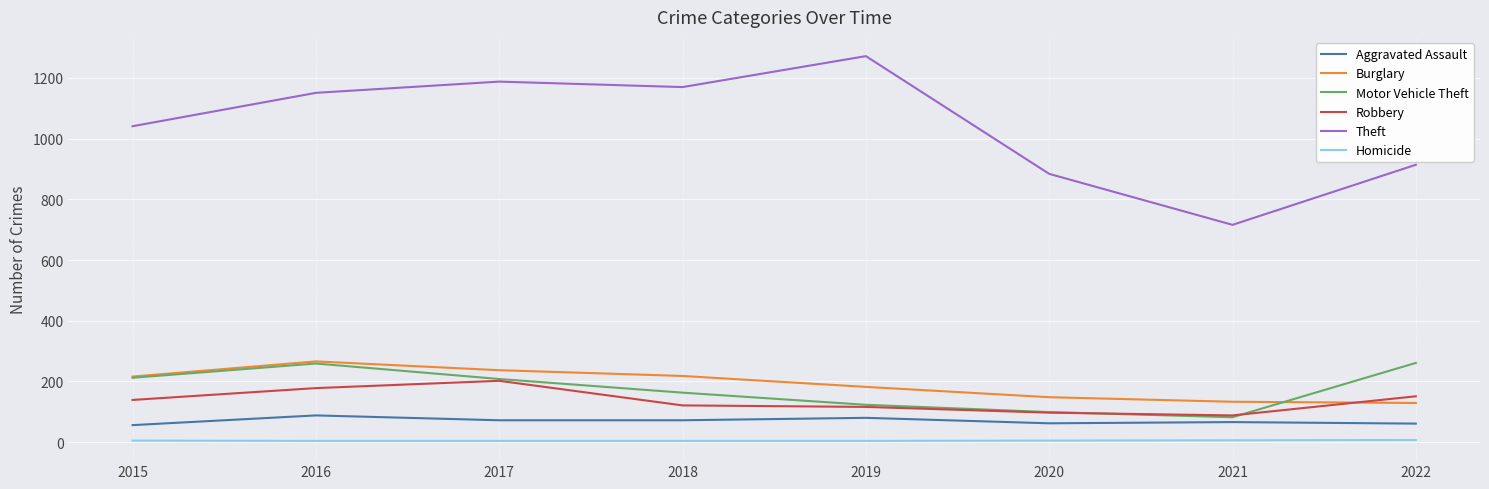

Which series has the widest spread of values?

Theft